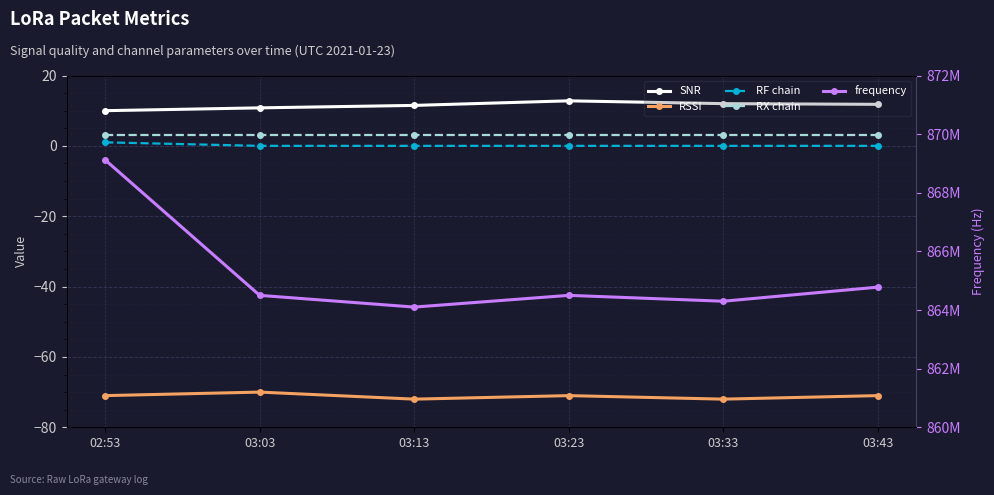

Where does the RSSI series first go above -71?

03:03